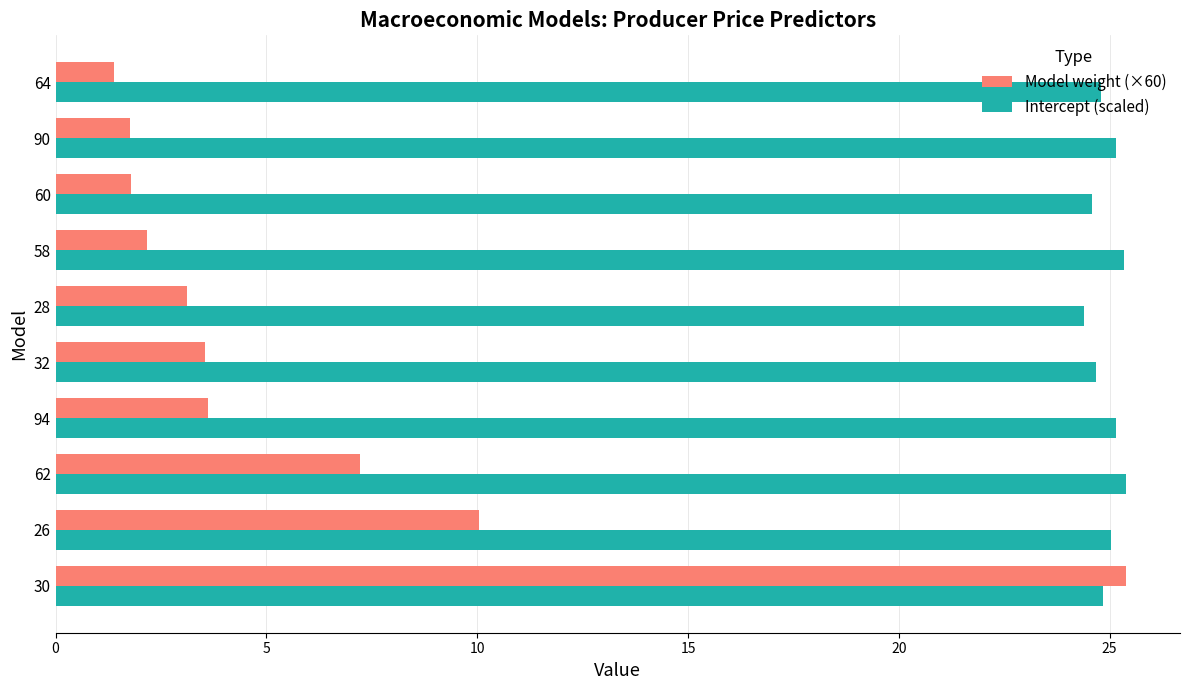

The Intercept (scaled) series shows 24.6 at 60. True or false?

True